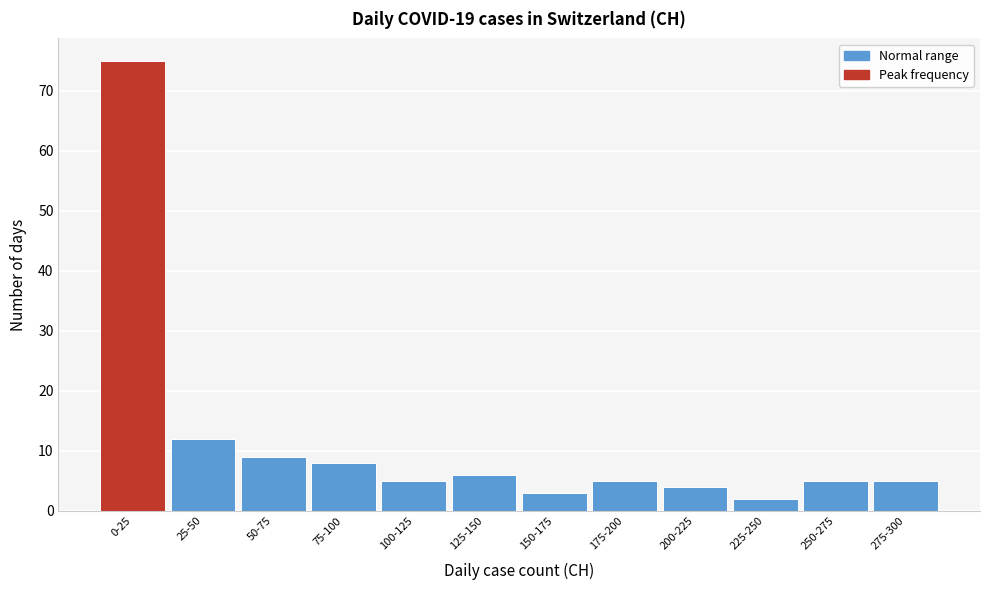

Reading right to left, list all the values displayed in this chart.

5	5	2	4	5	3	6	5	8	9	12	75